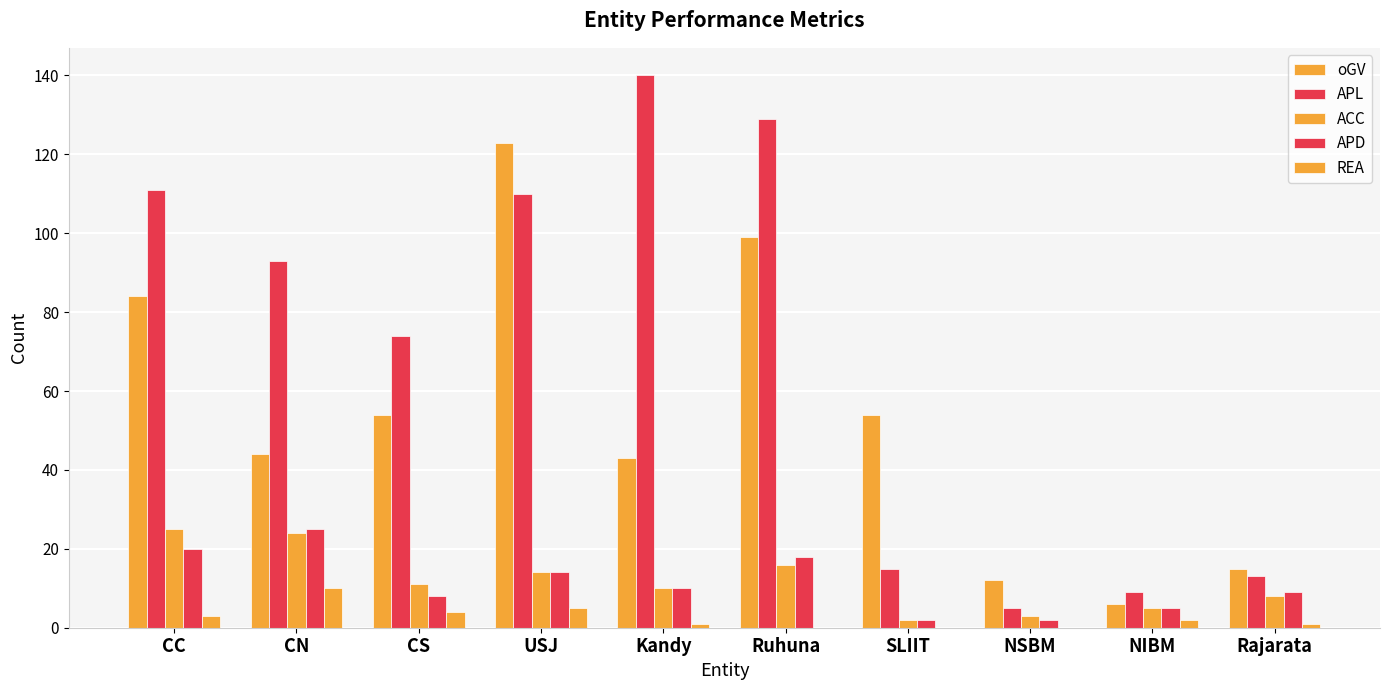

What is the label of the 8th bar from the left?

NSBM